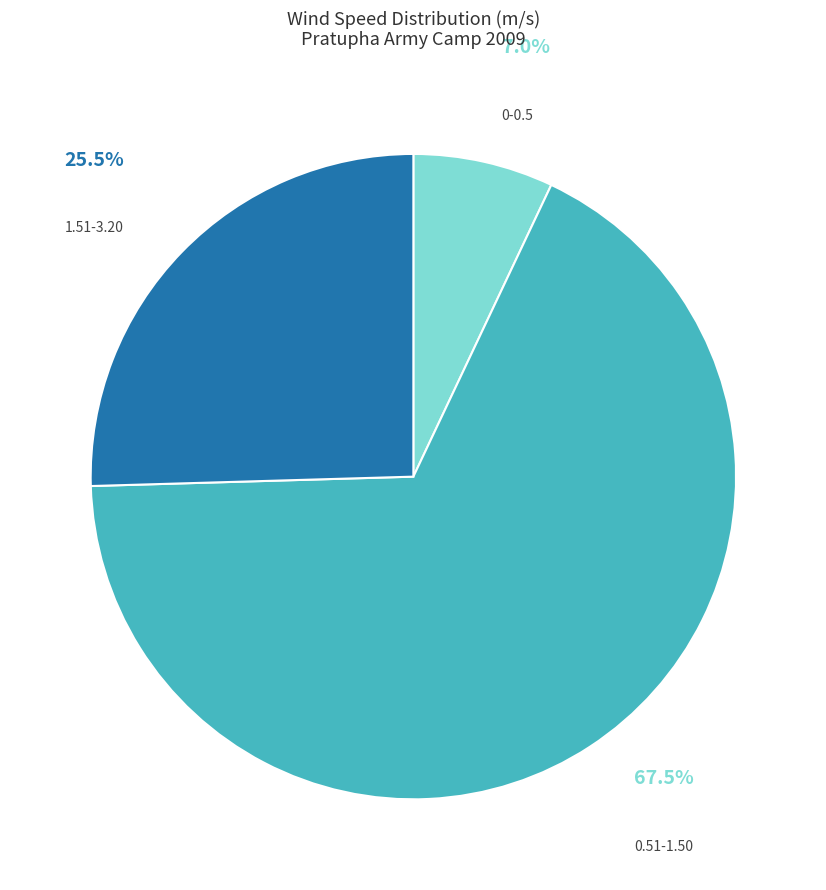

Is 0.51-1.50 the majority of the pie?

Yes